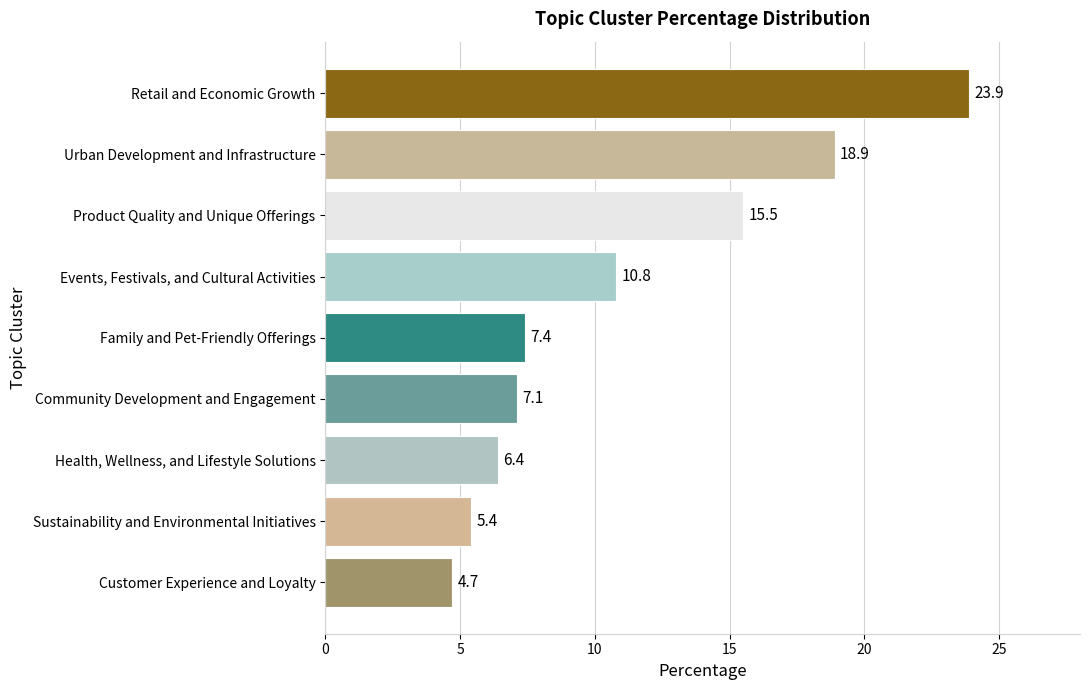

Approximately how many times larger is the value at Customer Experience and Loyalty compared to Events, Festivals, and Cultural Activities?

0.4